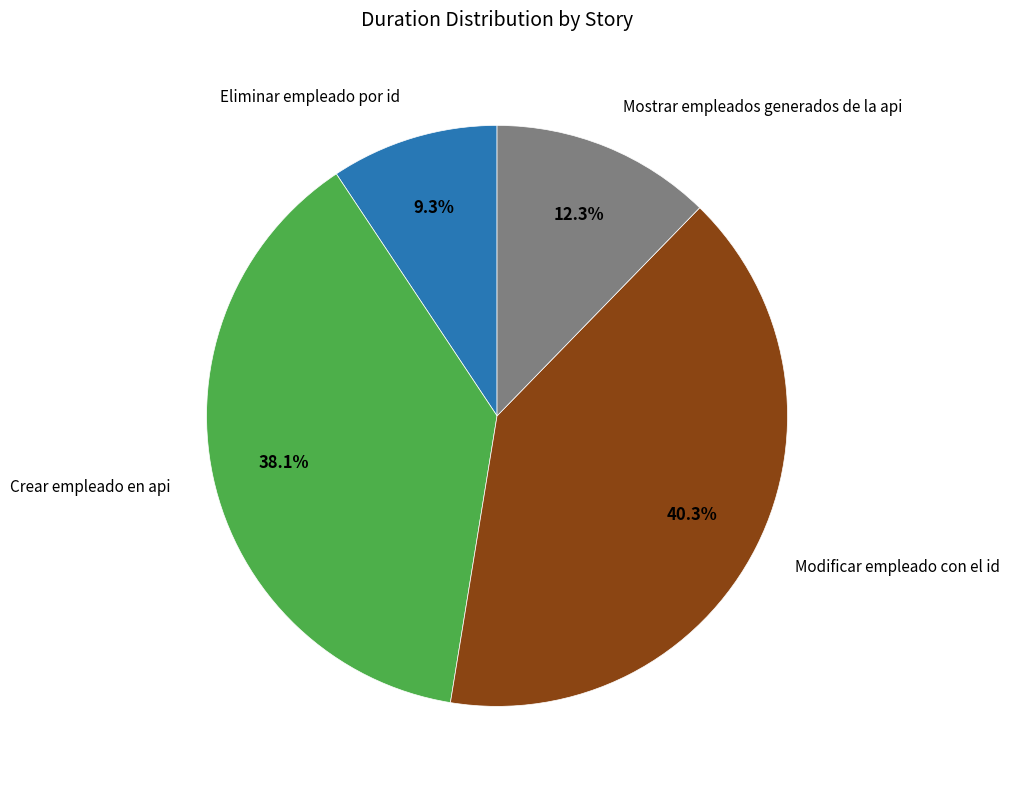

Does any single category account for the majority?

No